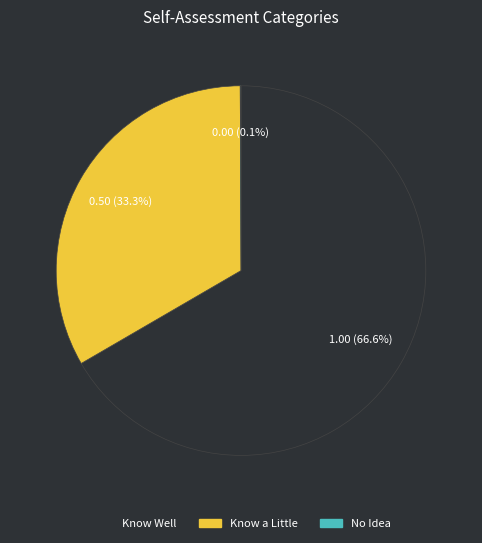

Does Know Well represent more than half of the total?

Yes